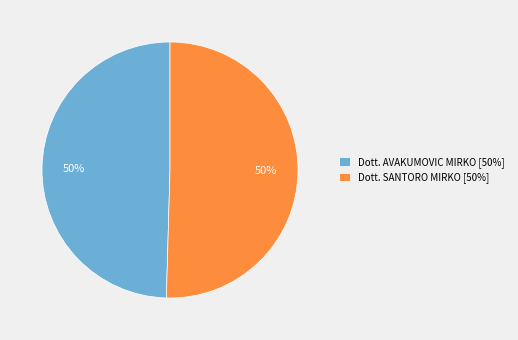

True or false: Dott. SANTORO MIRKO accounts for 50% of the total.

True